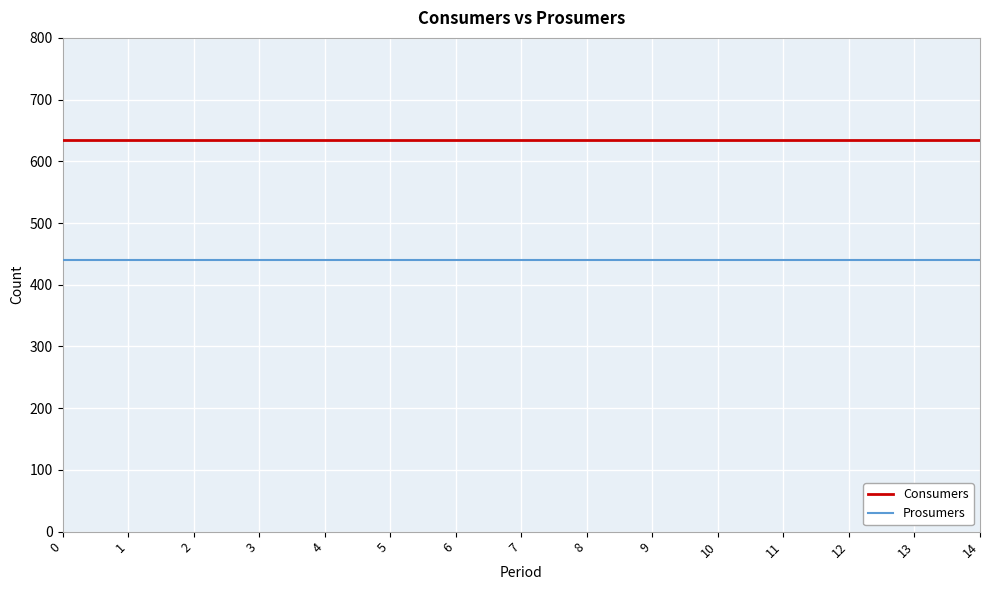

What is the lowest value of the Consumers series?

635